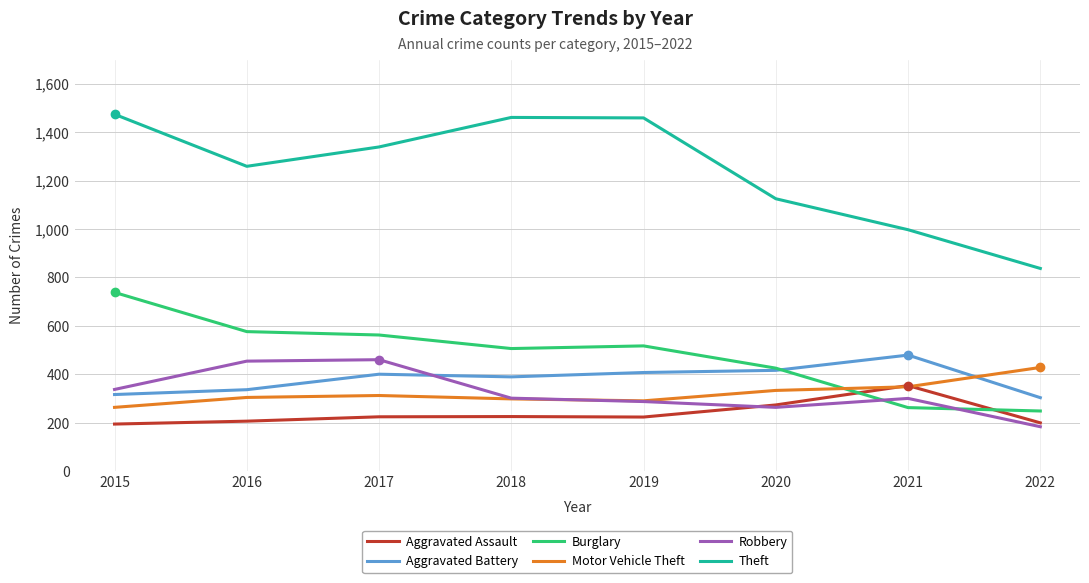

What is the maximum value shown in the chart?

1474